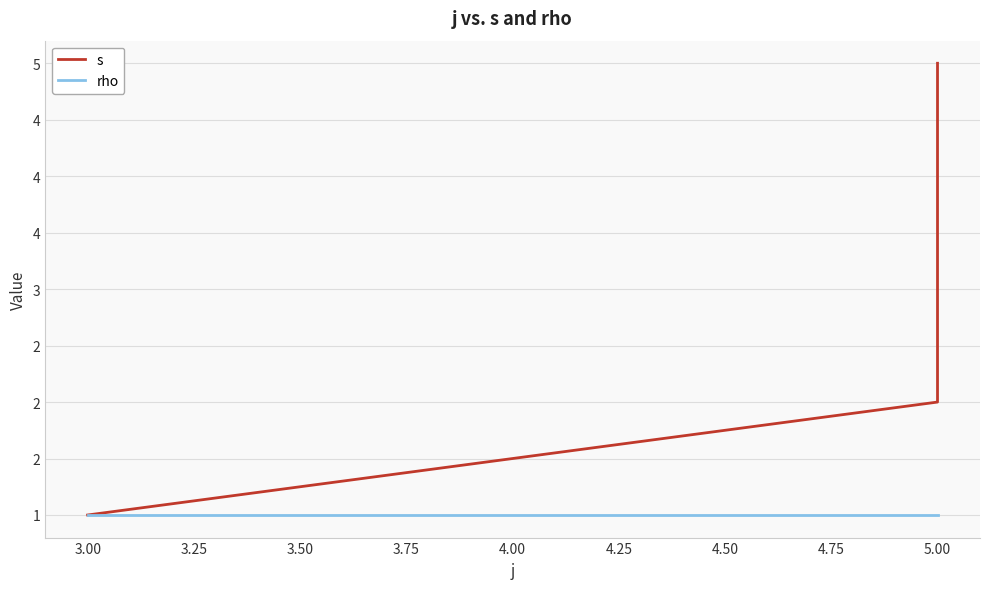

True or false: rho and s intersect in this chart.

False